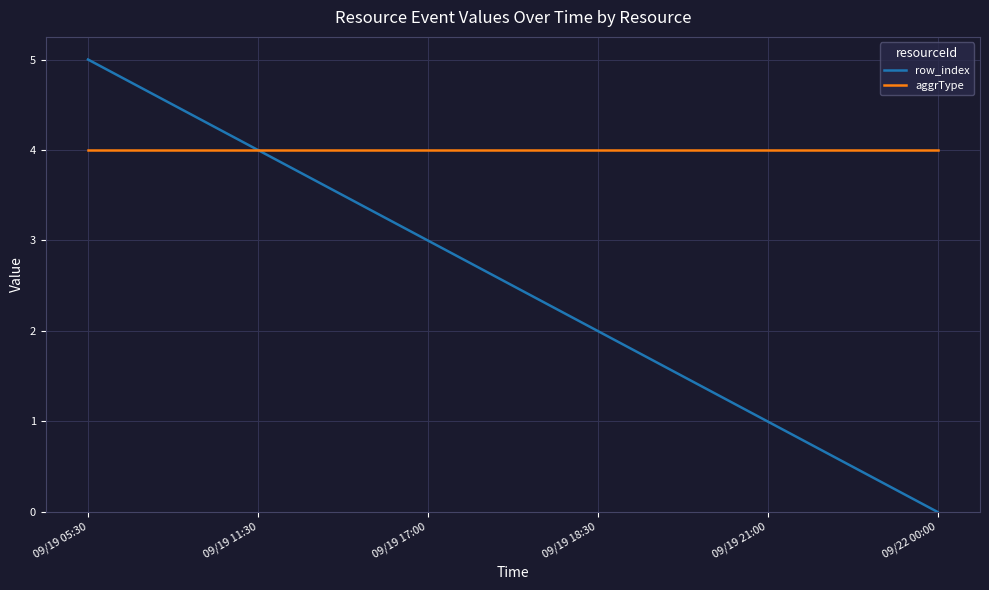

True or false: aggrType has a value of 4 at 09/22 00:00.

True